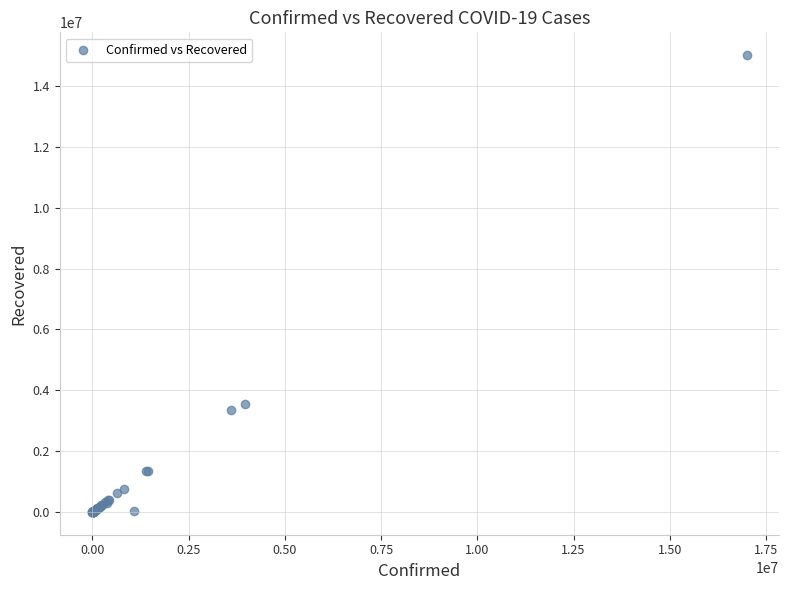

What Y value in the scatter plot is closest to 7510014?

3560148